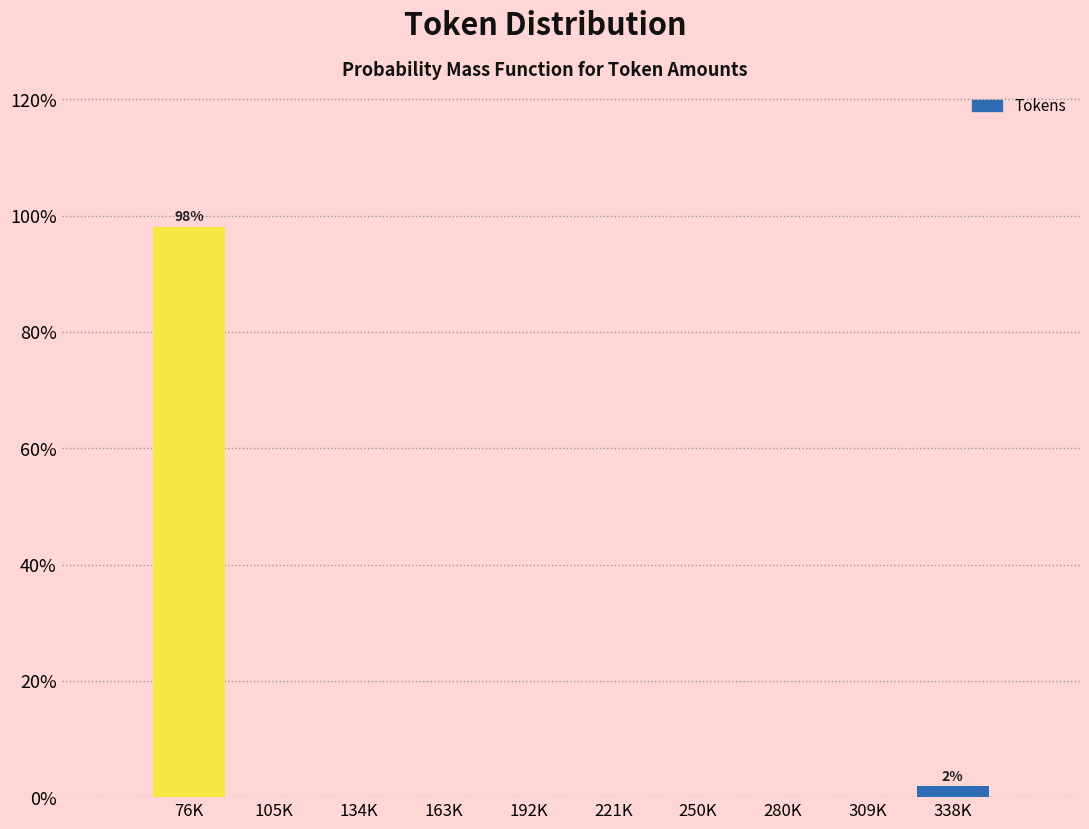

Reading left to right, transcribe all the data shown in this chart.

76K=98.1	105K=0.0	134K=0.0	163K=0.0	192K=0.0	221K=0.0	250K=0.0	280K=0.0	309K=0.0	338K=1.9